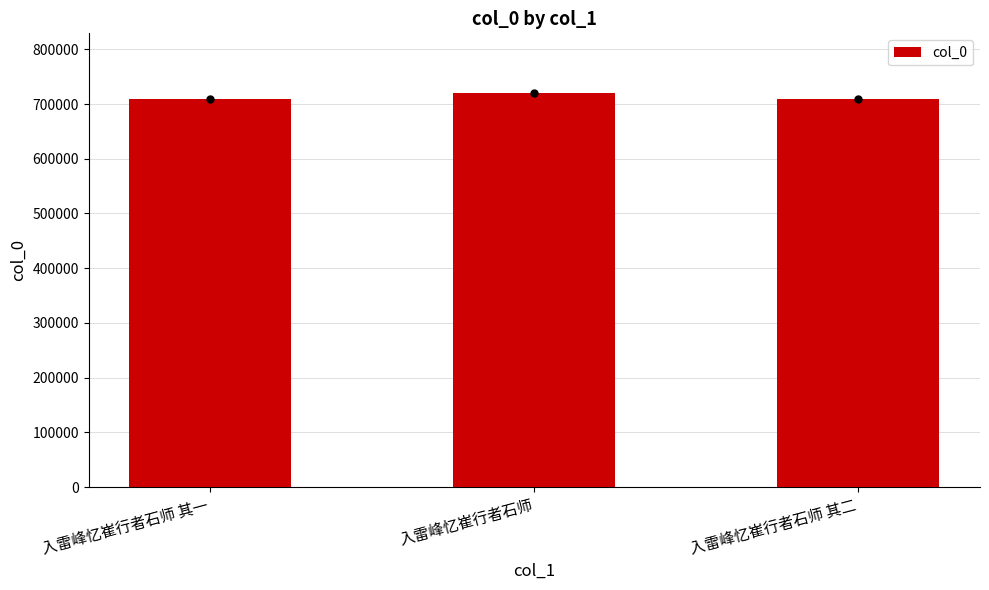

What is the greatest value displayed?

721089